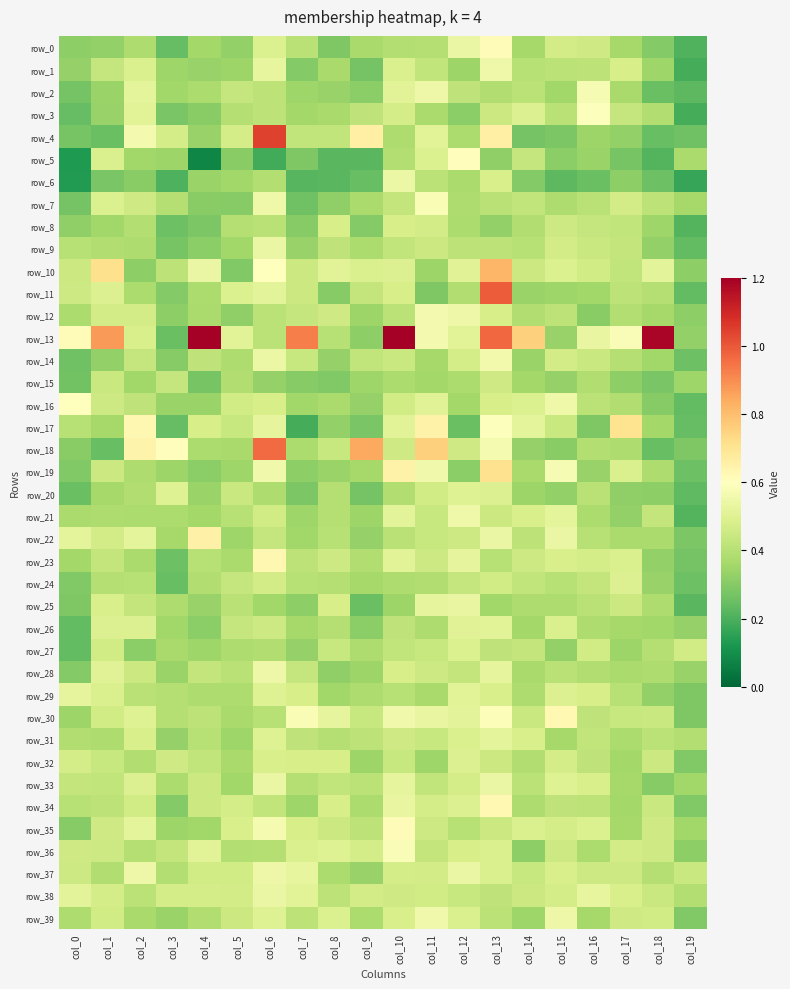

At how many categories does at least one series exceed 0?

20